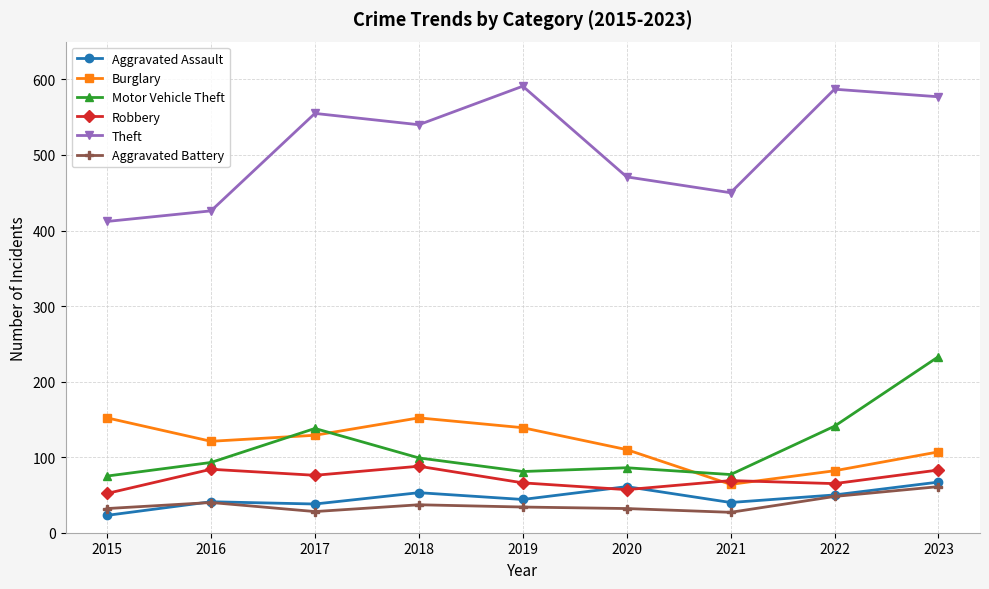

True or false: Motor Vehicle Theft and Robbery intersect in this chart.

False